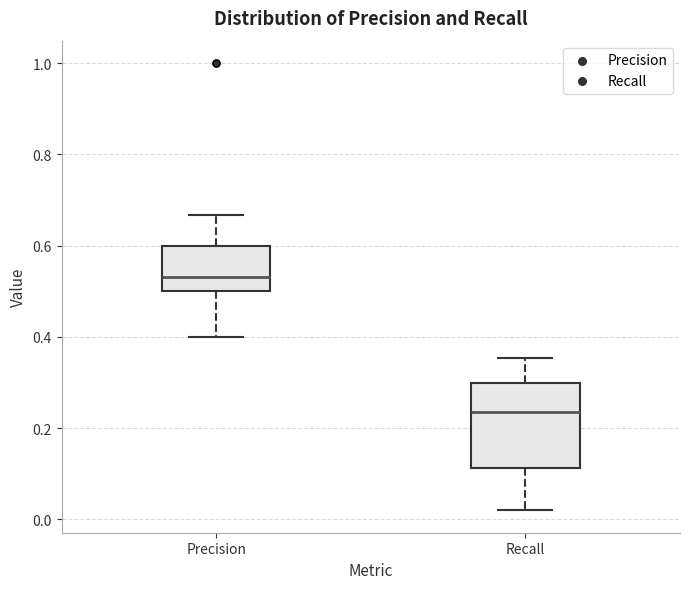

Reading left to right, transcribe this box plot: for each box, give where its median line is, the range the box spans, and where its two whiskers end, as read against the y-axis. The values are not printed on the chart, so give them approximately, as read against the axis.

Precision: median 0.54, box 0.50 to 0.60, whiskers 0.40 to 0.66
Recall: median 0.24, box 0.12 to 0.30, whiskers 0.02 to 0.36